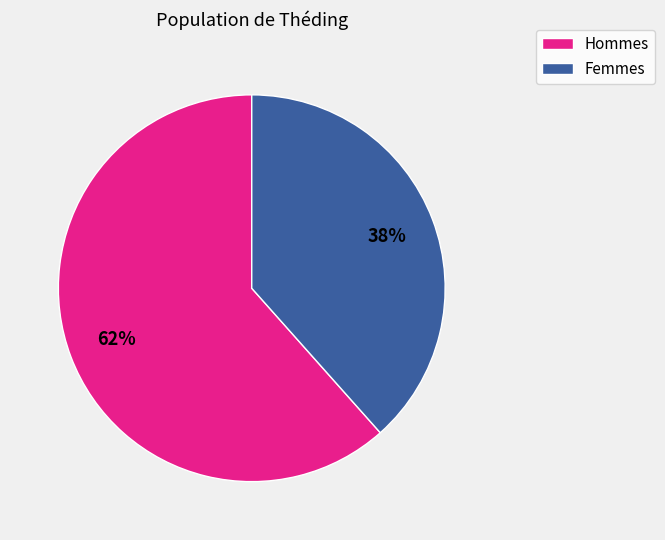

Is there a majority slice in this chart?

Yes